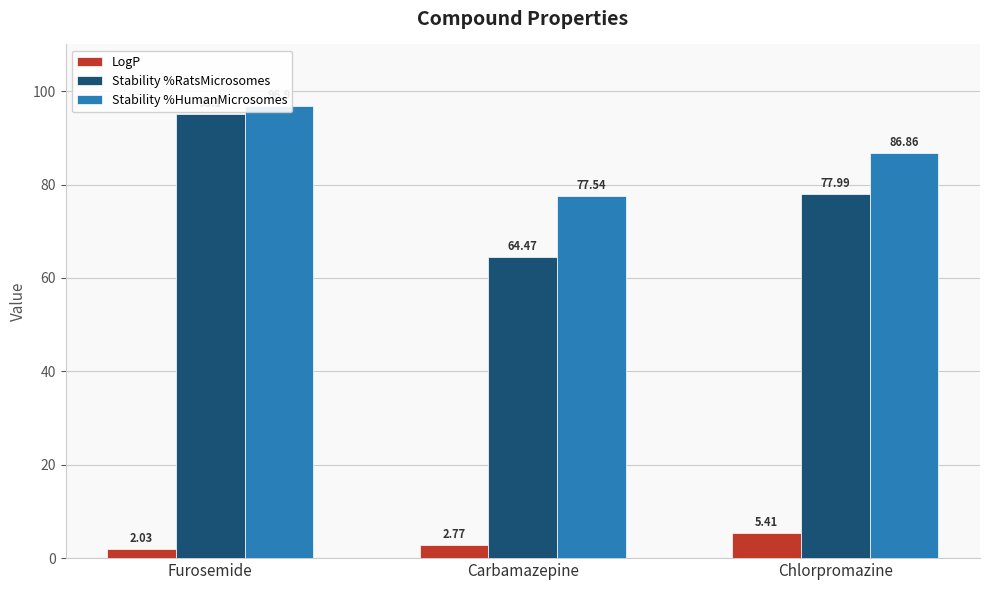

What is the sum of the LogP values at Furosemide and Carbamazepine?

4.8